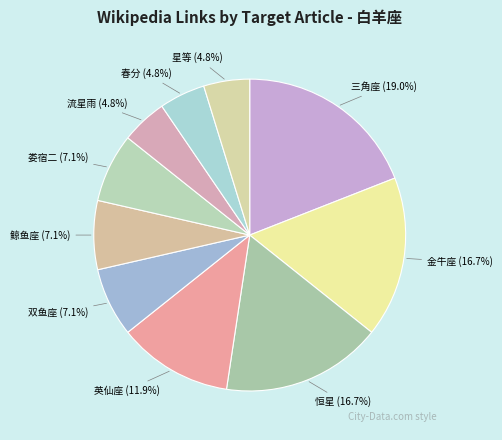

What percentage is the 双鱼座 slice, to the nearest percent?

7%